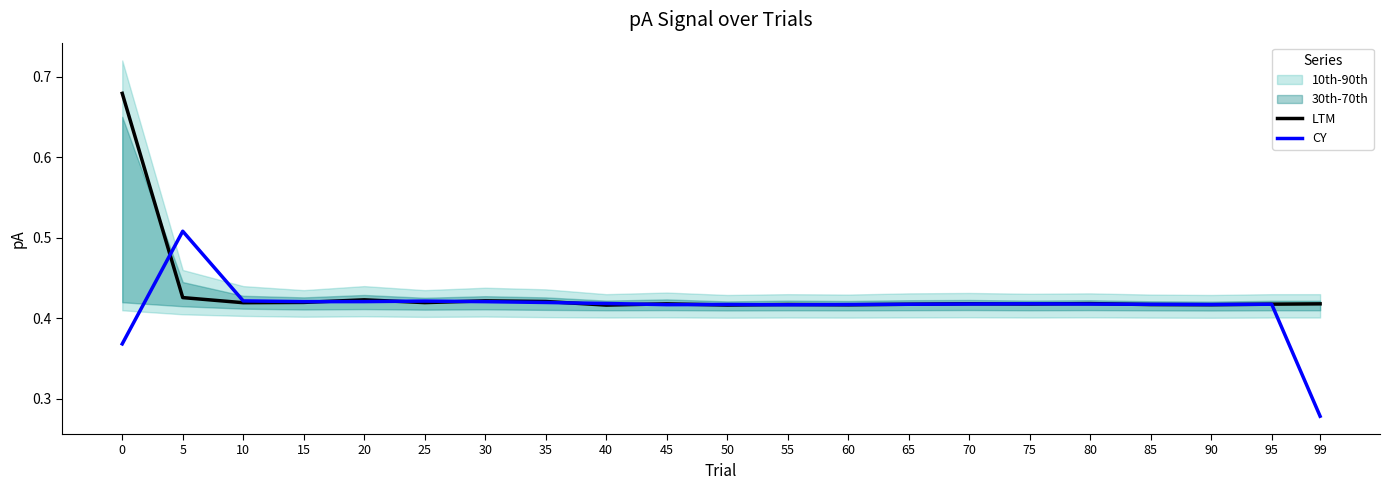

Reading left to right, transcribe all the data shown in this chart.

LTM: 0=0.7	5=0.4	10=0.4	15=0.4	20=0.4	25=0.4	30=0.4	35=0.4	40=0.4	45=0.4	50=0.4	55=0.4	60=0.4	65=0.4	70=0.4	75=0.4	80=0.4	85=0.4	90=0.4	95=0.4	99=0.4
CY: 0=0.4	5=0.5	10=0.4	15=0.4	20=0.4	25=0.4	30=0.4	35=0.4	40=0.4	45=0.4	50=0.4	55=0.4	60=0.4	65=0.4	70=0.4	75=0.4	80=0.4	85=0.4	90=0.4	95=0.4	99=0.3